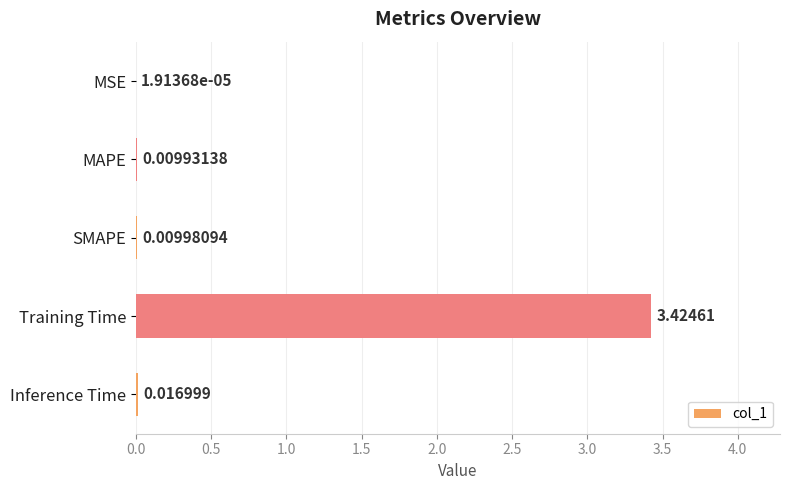

Between Training Time and MAPE, which is larger?

Training Time